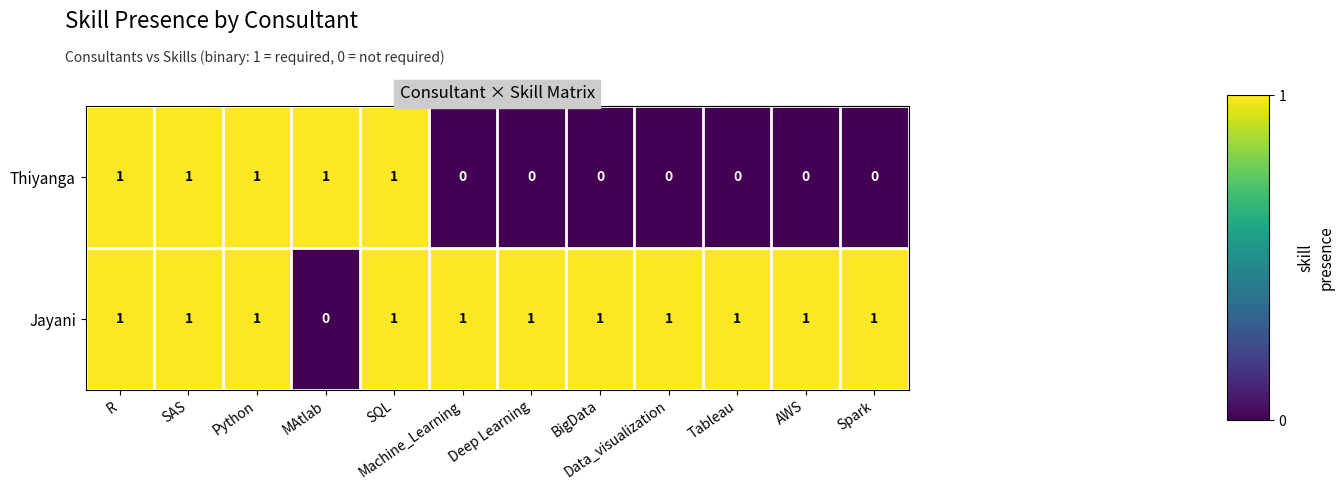

List the series in order of their overall mean, lowest first.

Thiyanga, Jayani